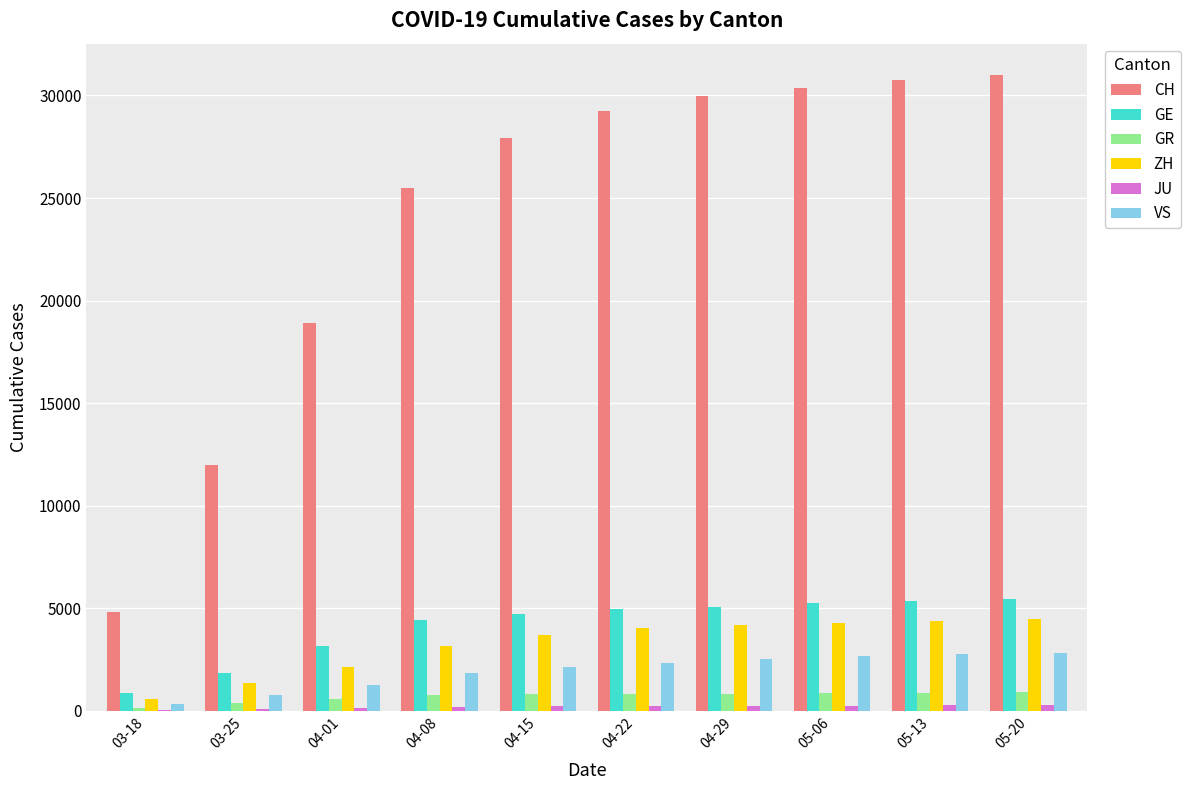

What is the sum of all CH values?

240460